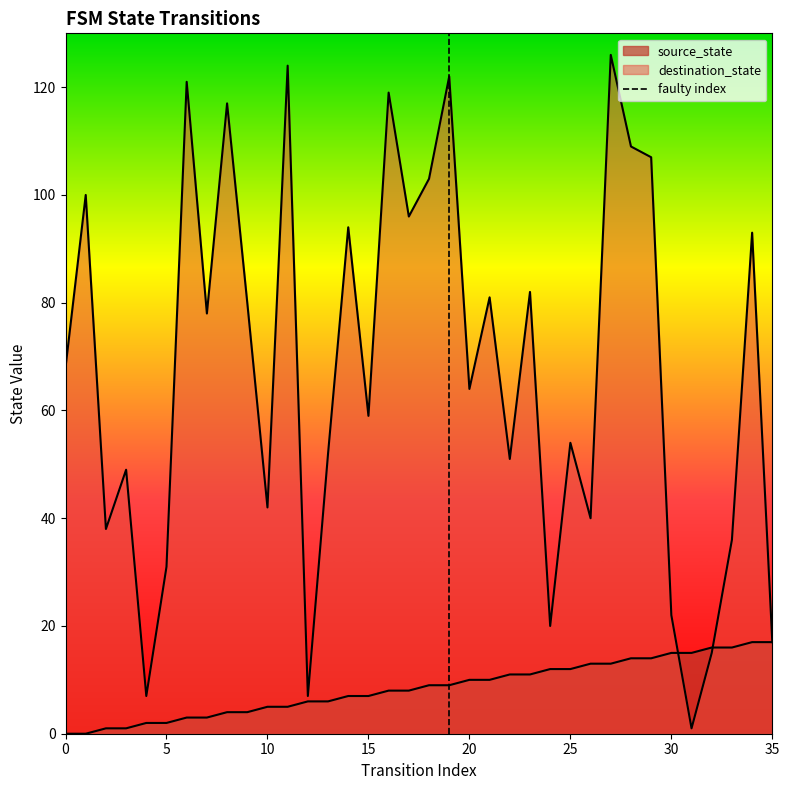

Between 22 and 10, which is larger?

22